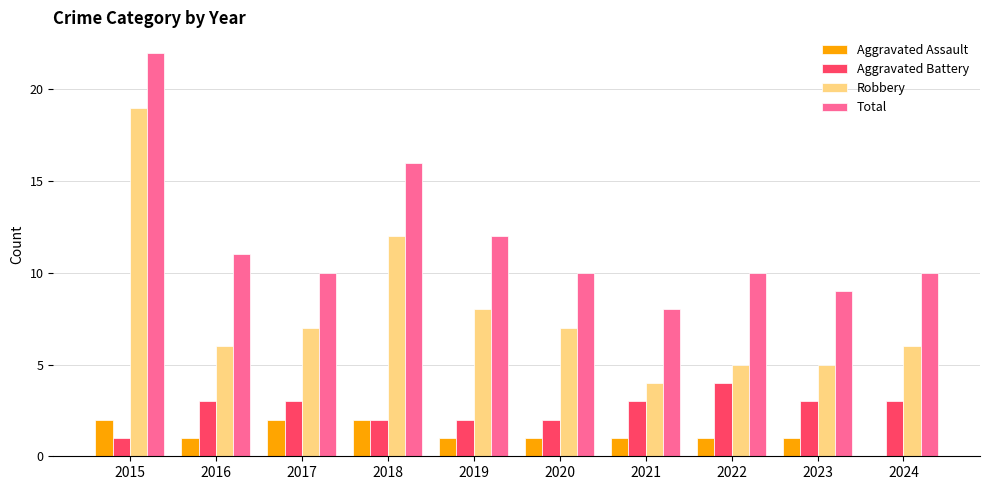

What is the sum of all Aggravated Battery values?

26